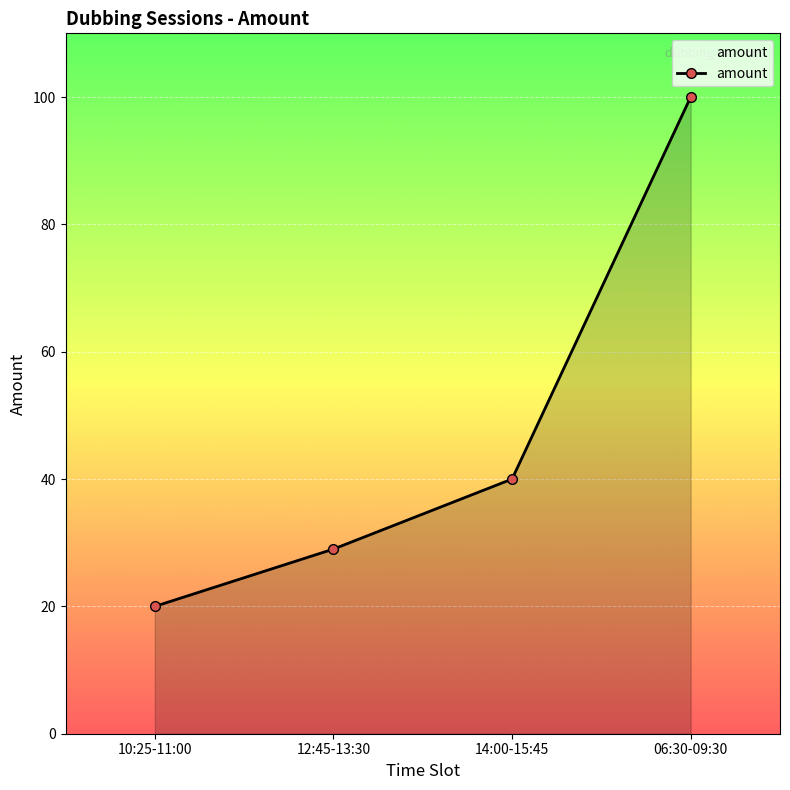

Approximately how many times larger is the value at 06:30-09:30 compared to 12:45-13:30?

3.4